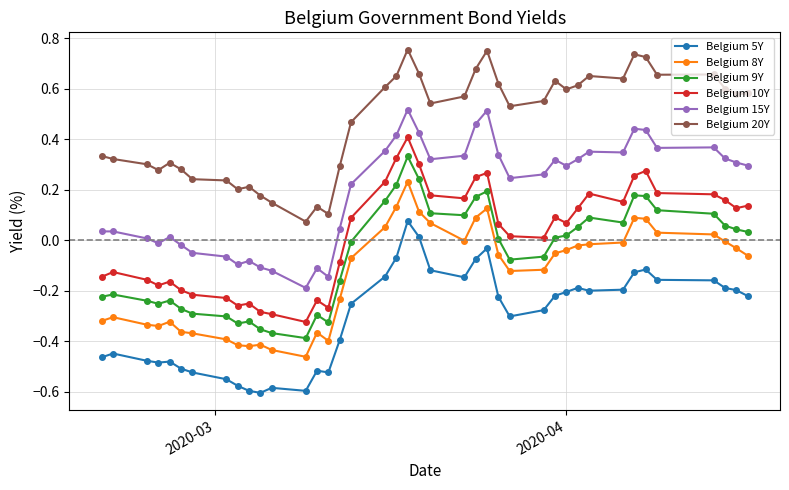

True or false: Belgium 10Y has more than 0 points higher than both neighbors.

True